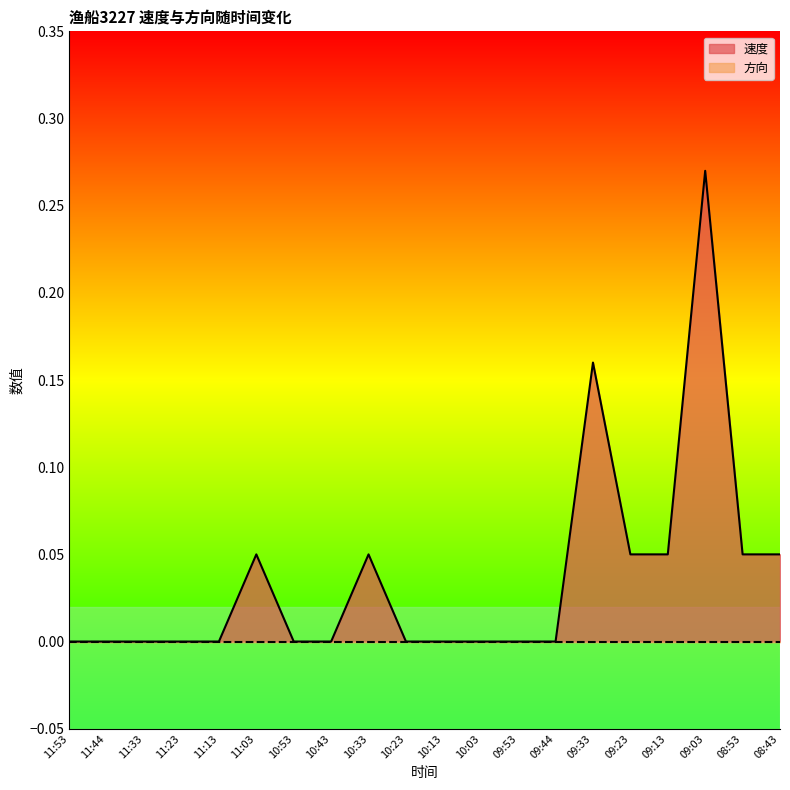

What is the maximum value shown in the chart?

0.3